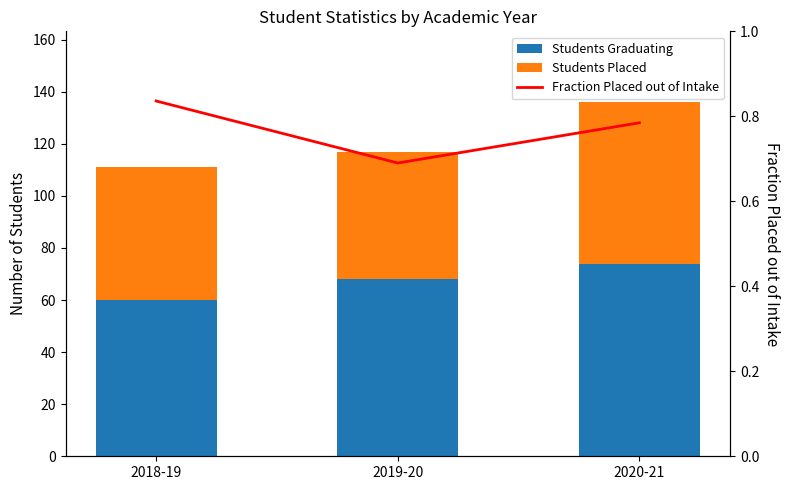

What is the label of the 3rd bar from the left?

2020-21